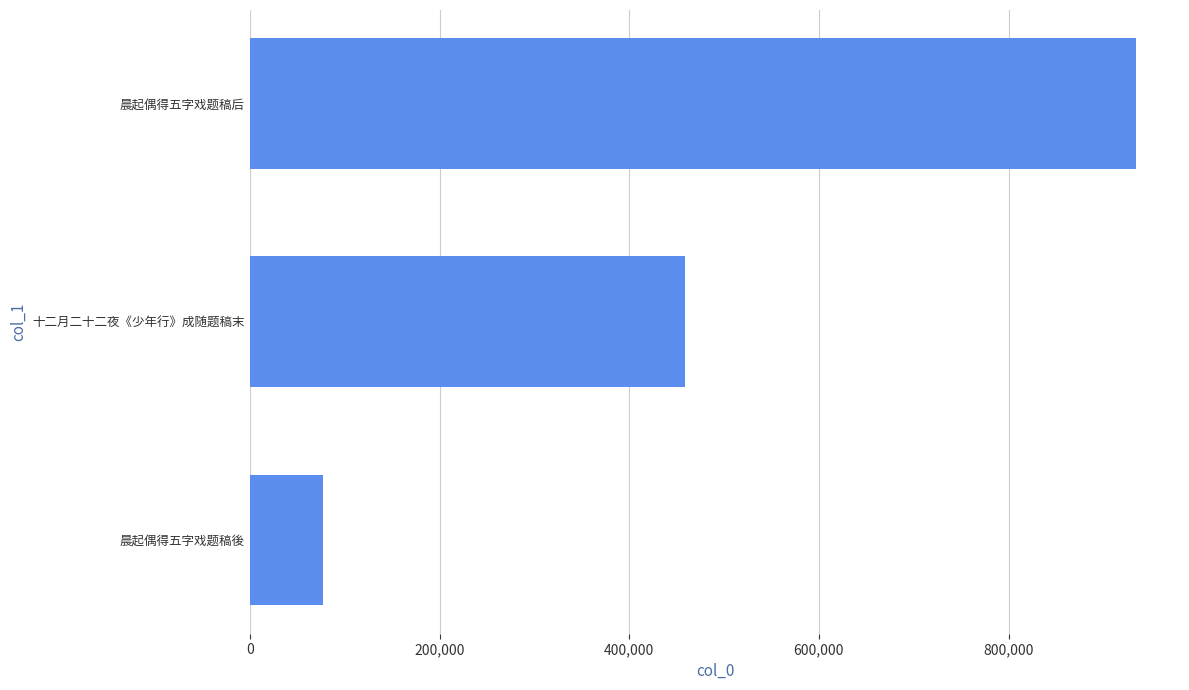

What is the change in value from 晨起偶得五字戏题稿後 to 晨起偶得五字戏题稿后?

+856761